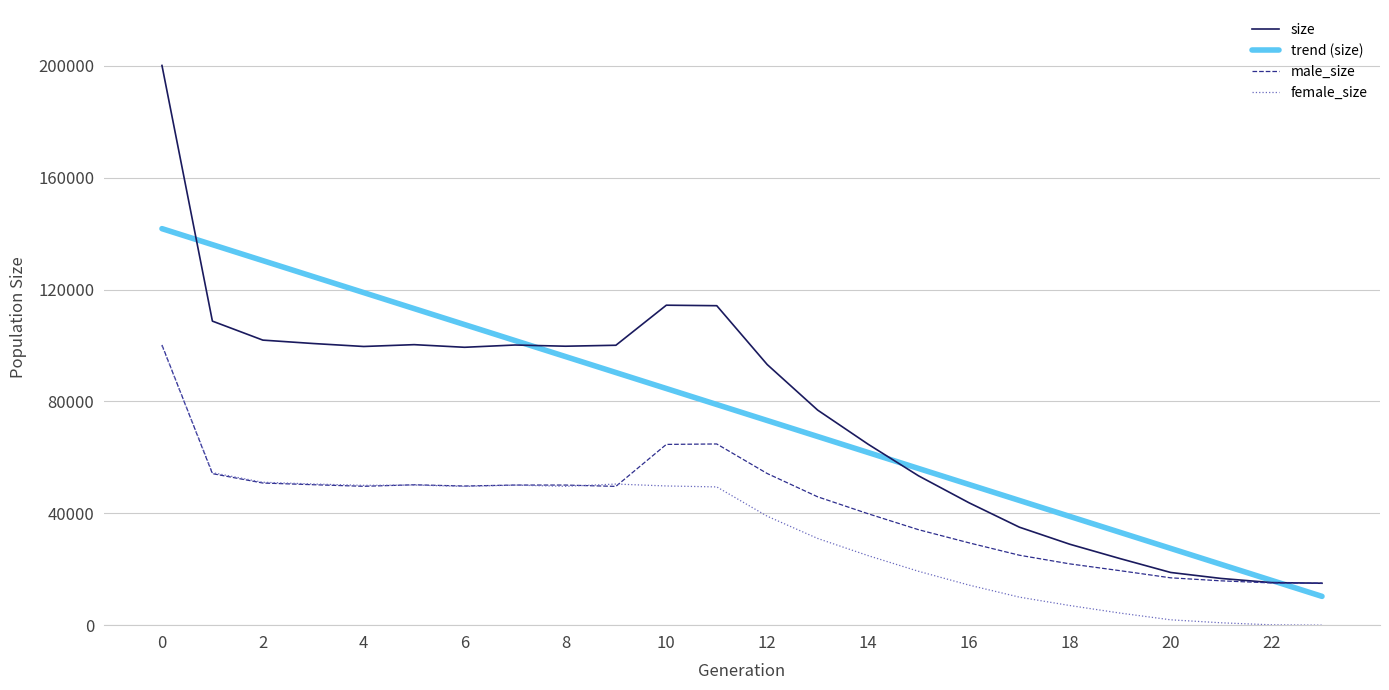

Which series has the largest range (max minus min)?

size